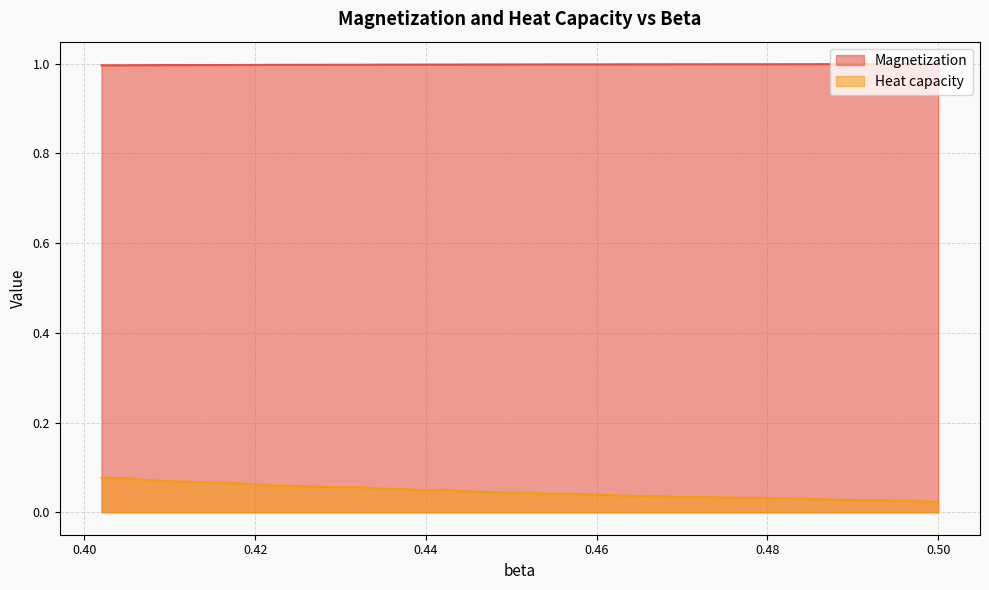

How many lines are shown in the chart?

2